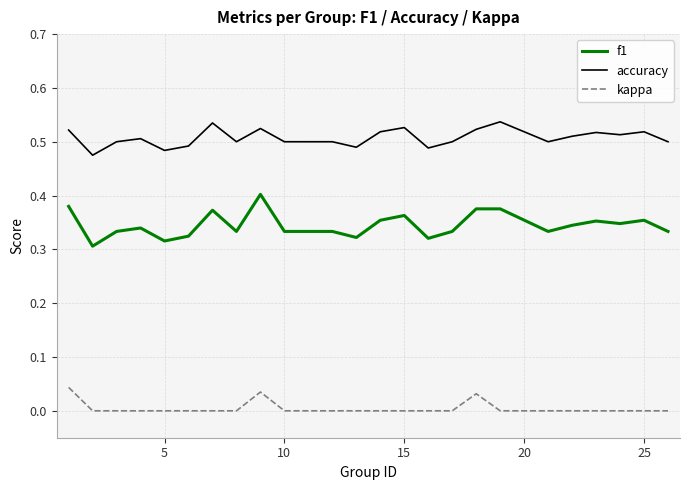

Rank the series by their average value, from highest to lowest.

accuracy, f1, kappa